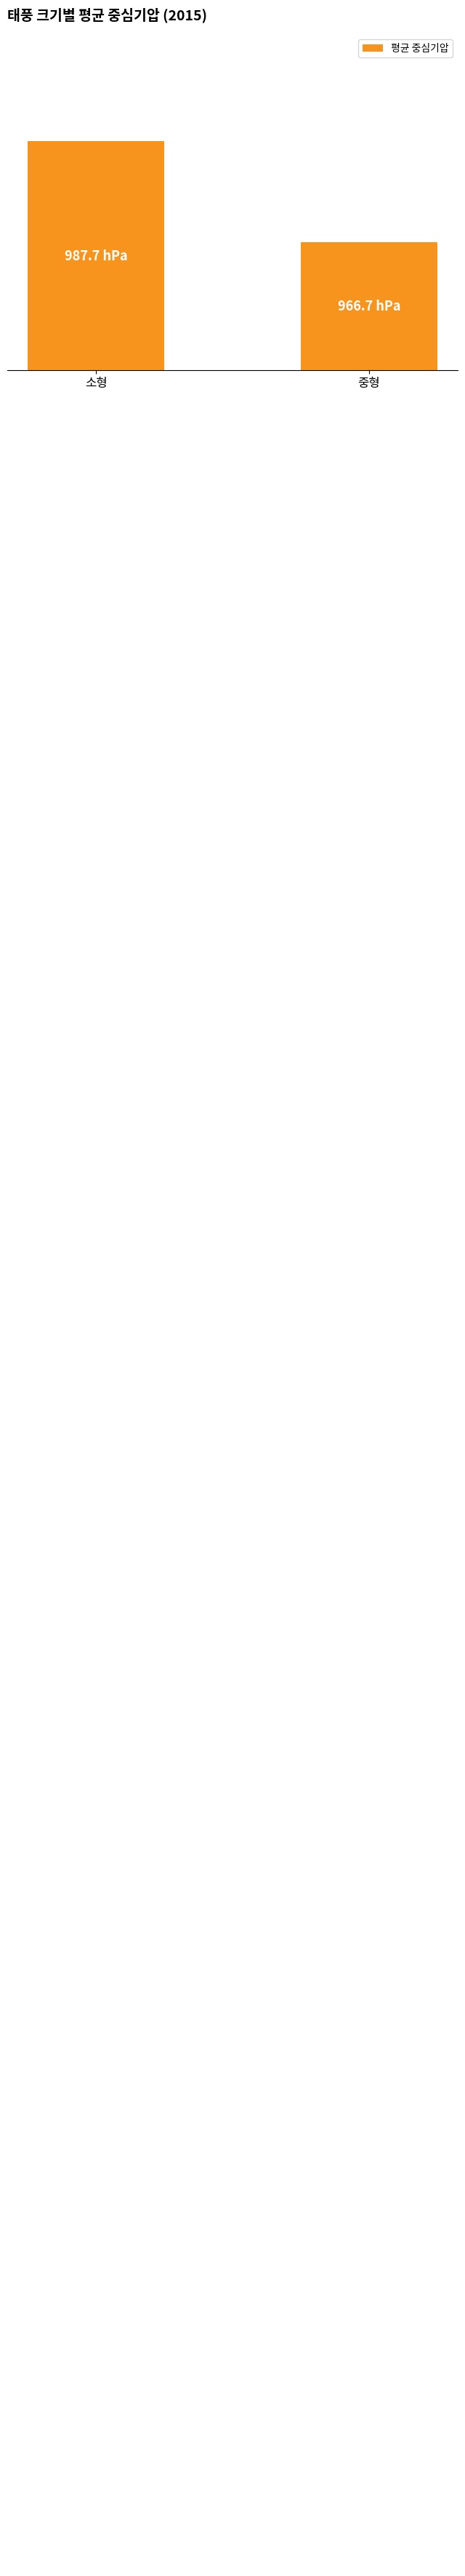

What is the difference between the values at 소형 and 중형?

21.0